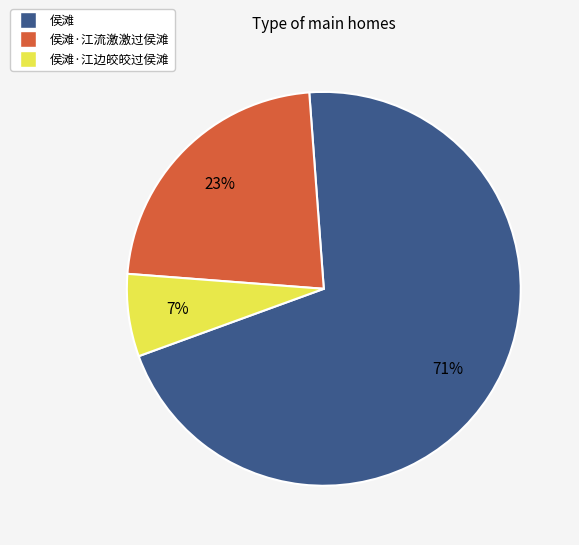

To the nearest percent, what is the average slice percentage?

33%